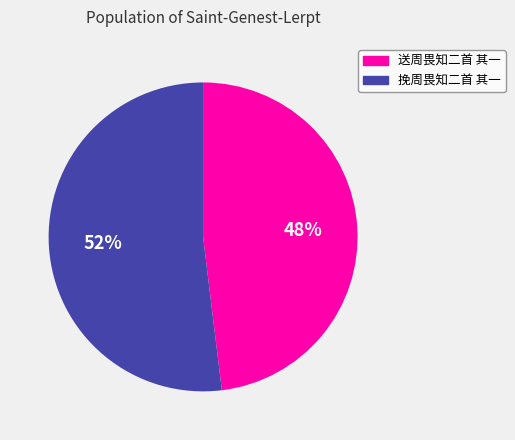

What is the majority slice?

挽周畏知二首 其一